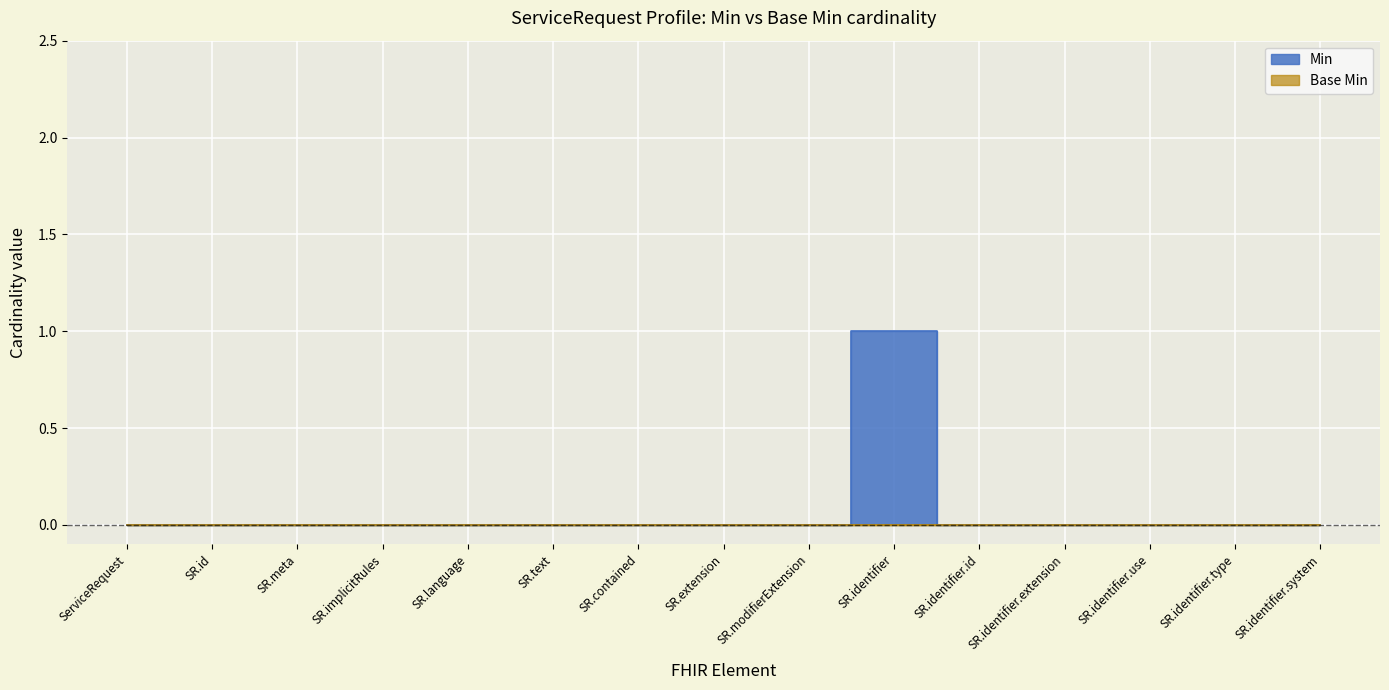

List the labels in order of value, largest first.

SR.identifier, ServiceRequest, SR.id, SR.meta, SR.implicitRules, SR.language, SR.text, SR.contained, SR.extension, SR.modifierExtension, SR.identifier.id, SR.identifier.extension, SR.identifier.use, SR.identifier.type, SR.identifier.system